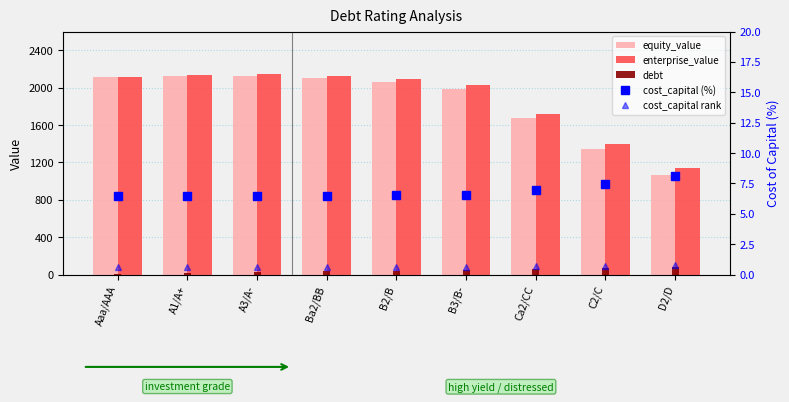

How many groups of bars are there?

9